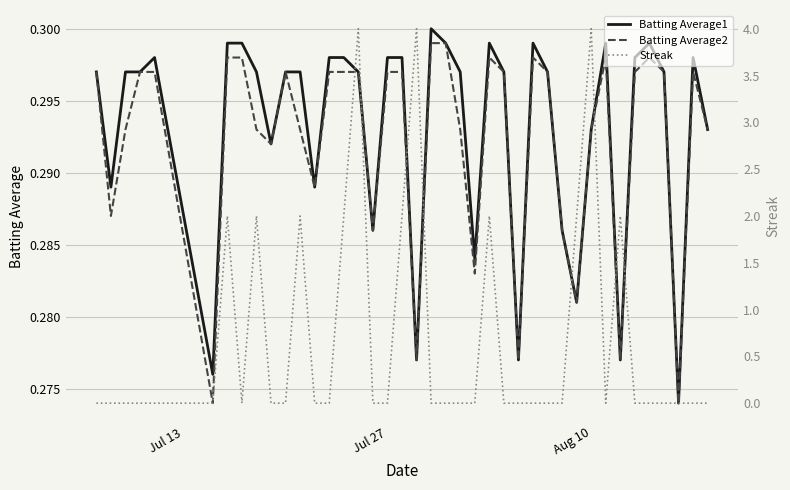

The value of Batting Average1 at Aug 10 is 0.4. True or false?

False